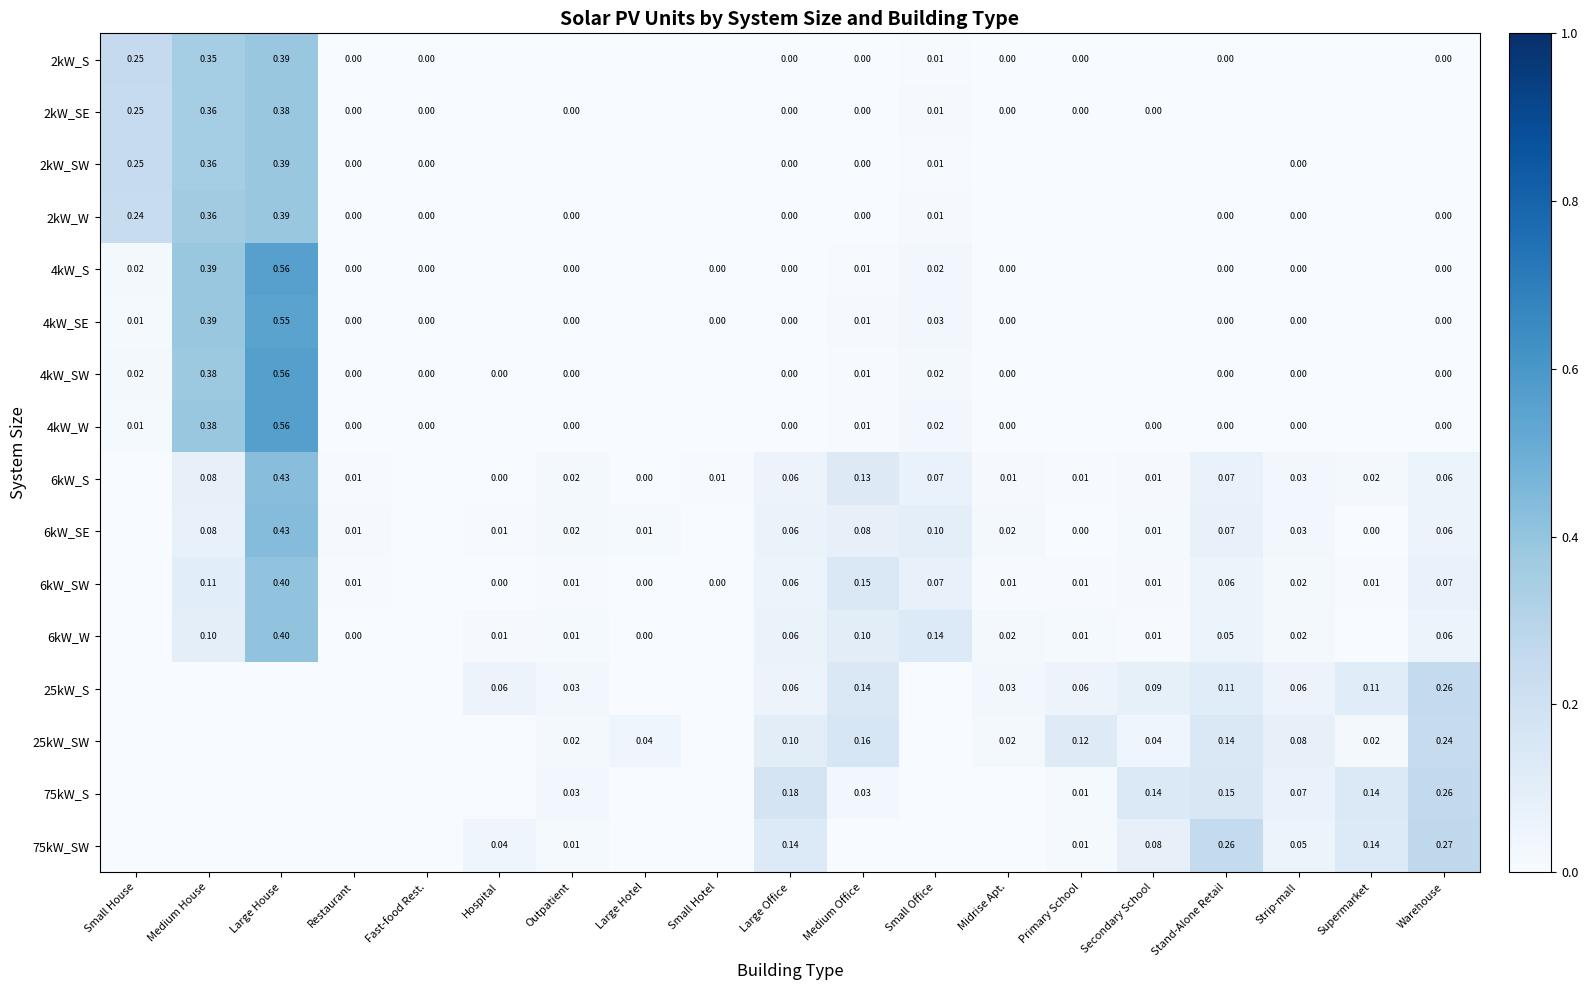

At Restaurant, list the series in order from largest to smallest.

6kW_SE, 6kW_SW, 6kW_S, 6kW_W, 4kW_SW, 4kW_SE, 4kW_S, 2kW_SE, 4kW_W, 2kW_SW, 2kW_W, 2kW_S, 25kW_S, 25kW_SW, 75kW_S, 75kW_SW